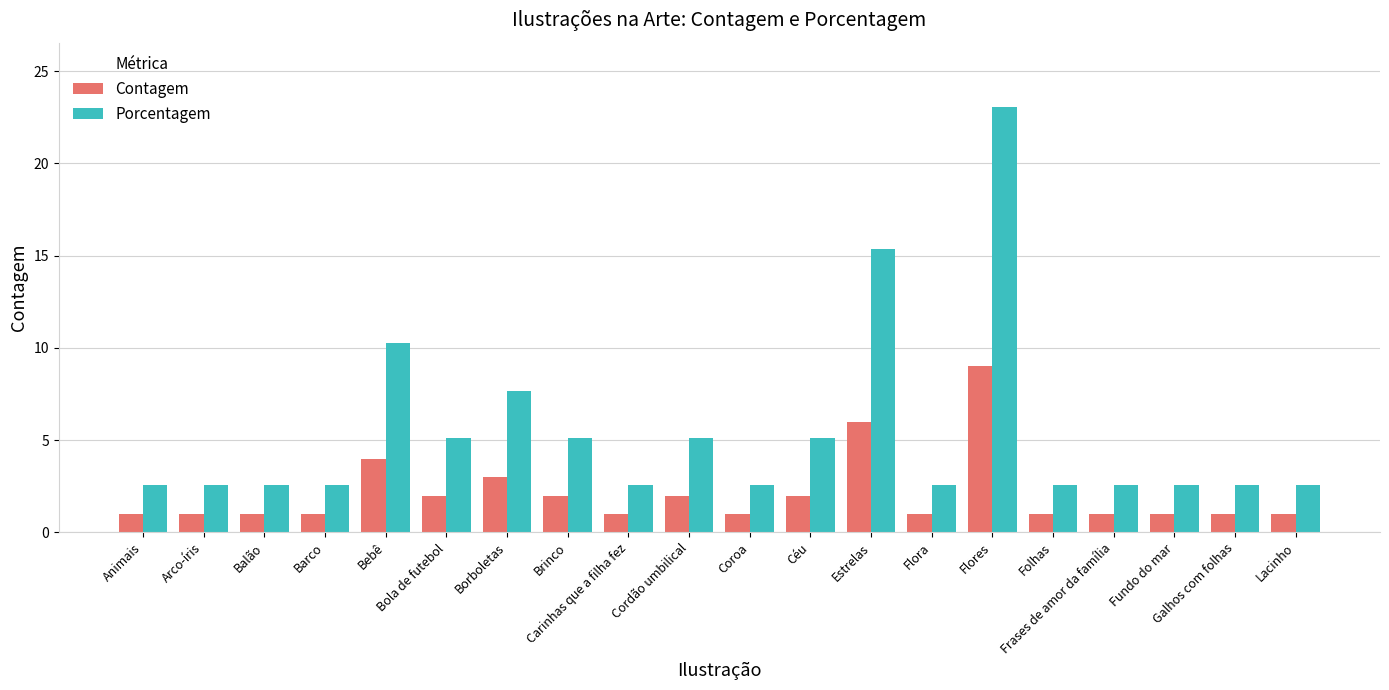

Reading left to right, what are all the values shown in this chart?

Contagem: 1.0	1.0	1.0	1.0	4.0	2.0	3.0	2.0	1.0	2.0	1.0	2.0	6.0	1.0	9.0	1.0	1.0	1.0	1.0	1.0
Porcentagem: 2.6	2.6	2.6	2.6	10.3	5.1	7.7	5.1	2.6	5.1	2.6	5.1	15.4	2.6	23.1	2.6	2.6	2.6	2.6	2.6